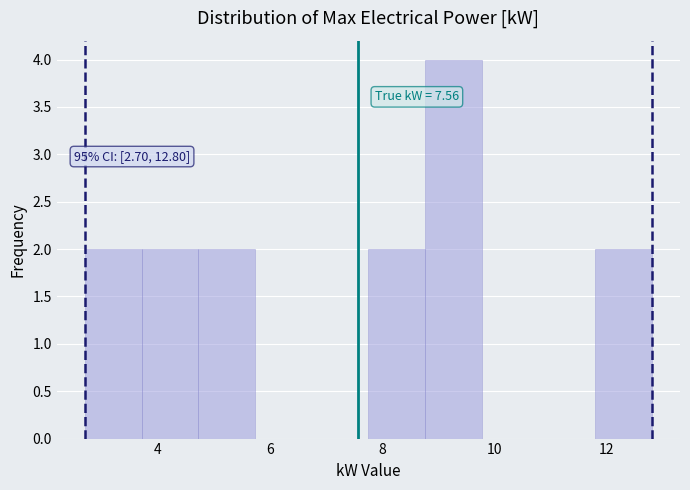

Which range on the x-axis has the tallest bar?

8.8 to 9.8